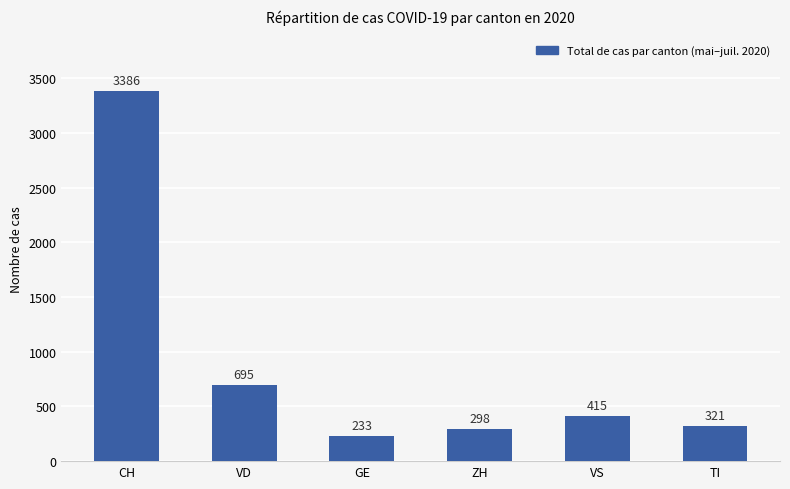

What is the value of the 6th bar from the left?

321